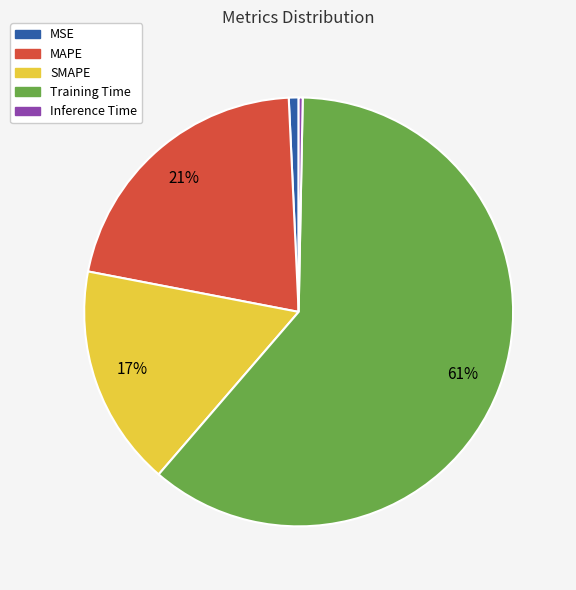

To the nearest percent, what is the combined percentage of Inference Time and SMAPE?

17%